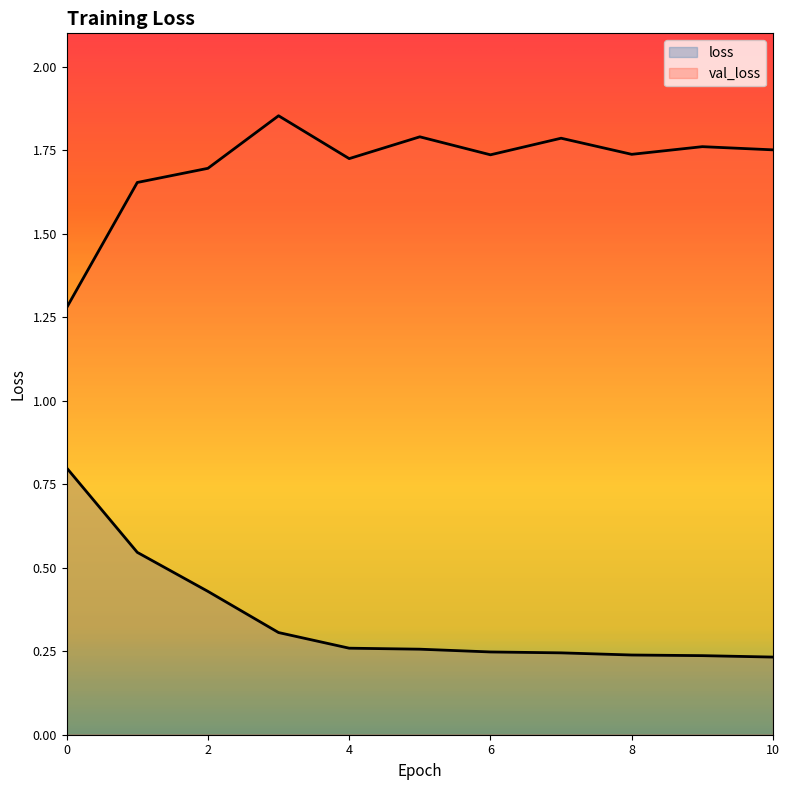

How many lines are shown in the chart?

2